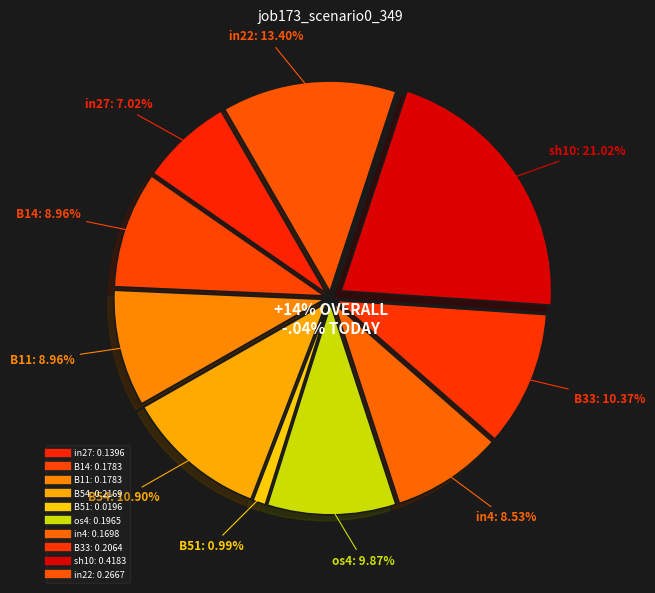

Count the number of slices in the pie.

10